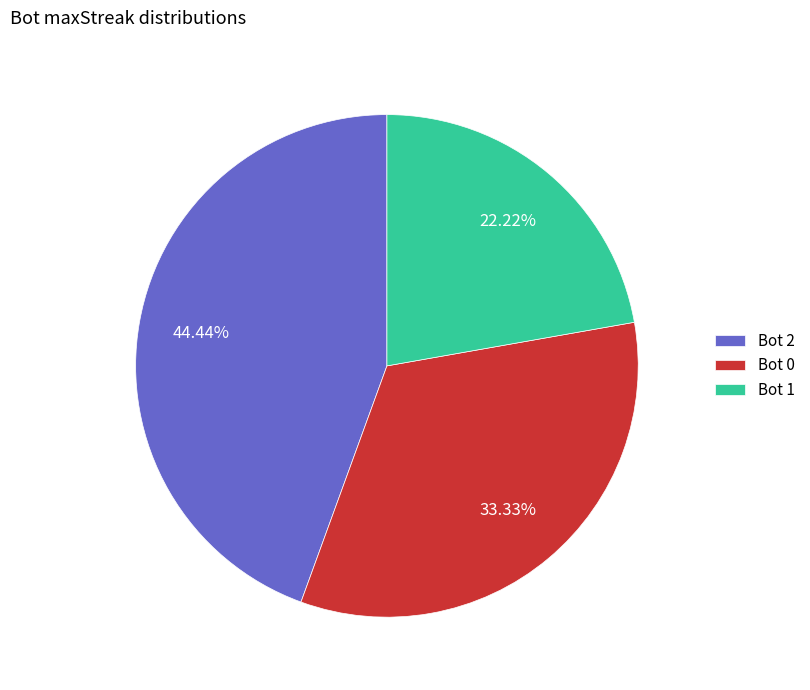

Which category has the biggest portion of the pie?

Bot 2